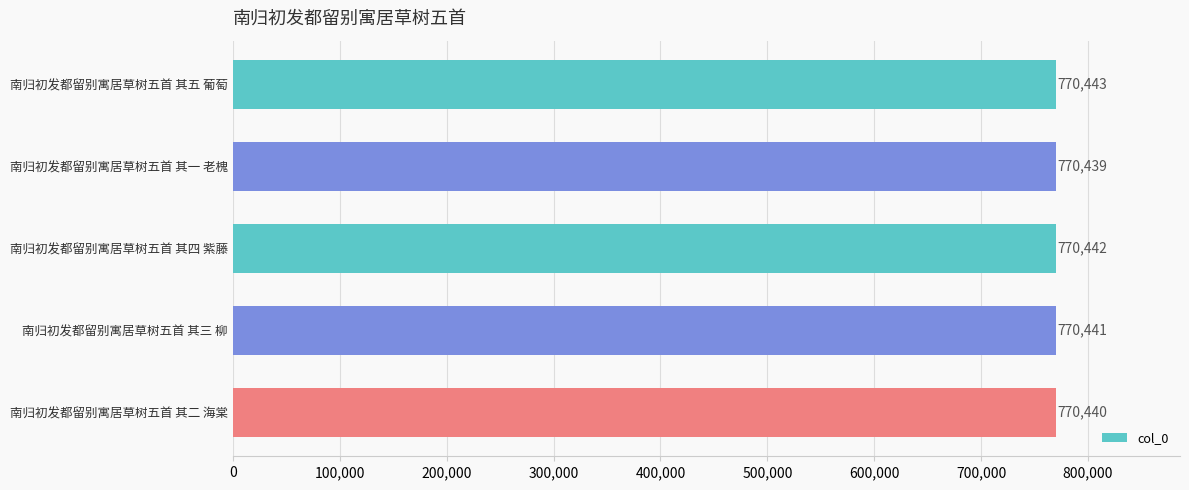

Reading top to bottom, transcribe all the data shown in this chart.

770443	770439	770442	770441	770440